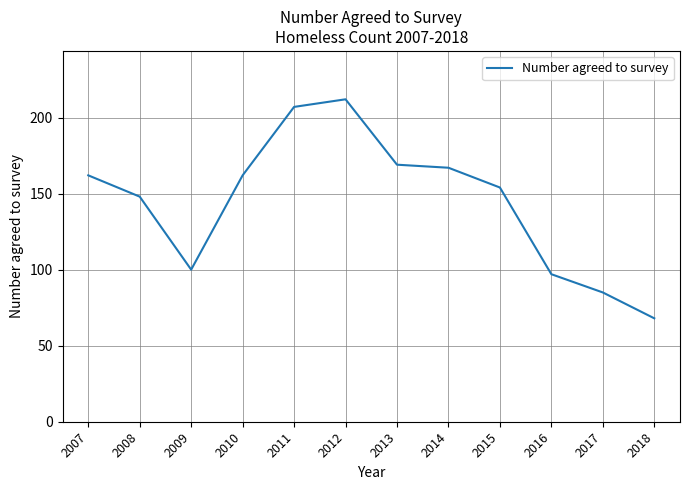

How many interior local peaks (higher than both neighbors) does the data have?

1